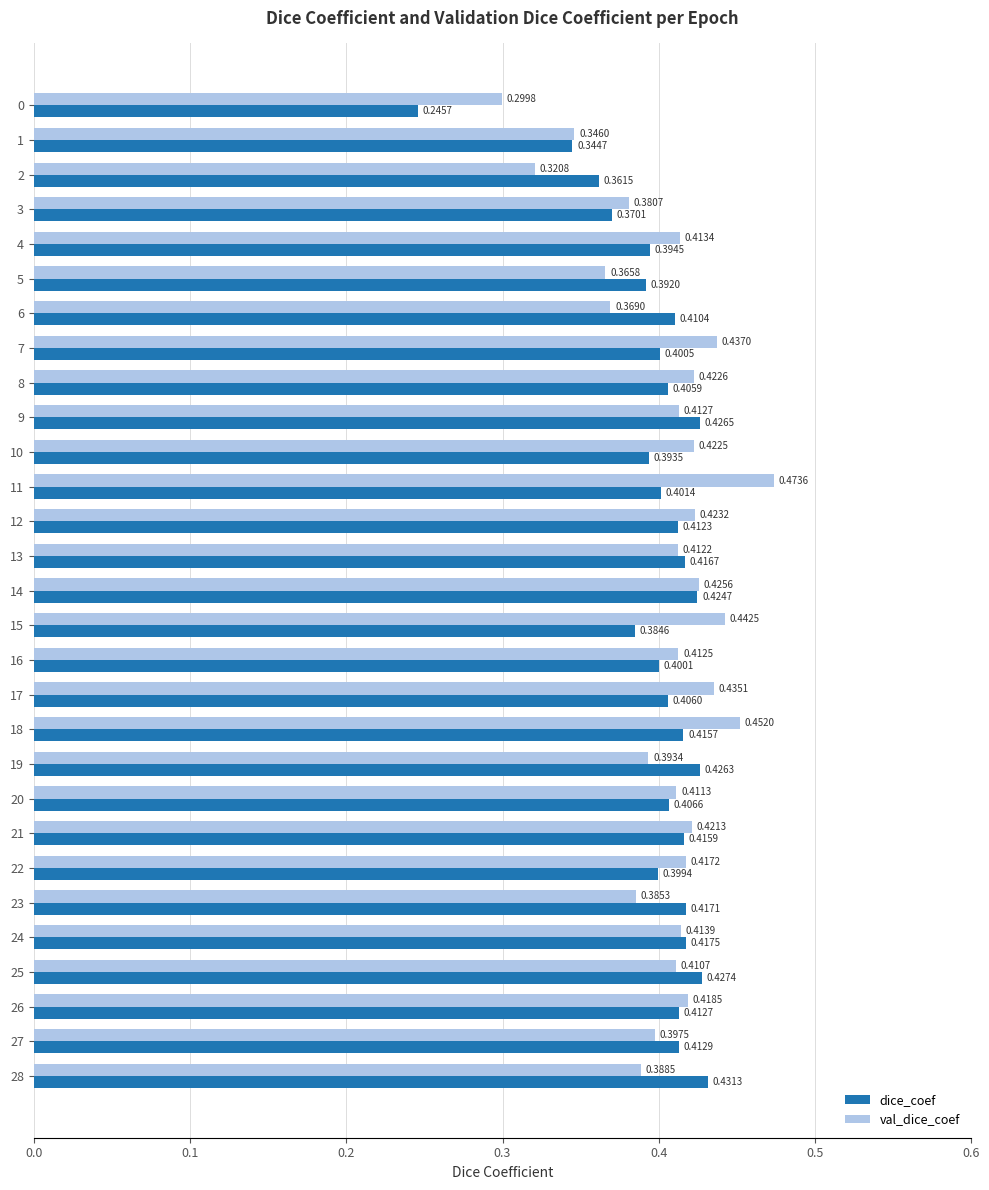

Which series has the largest range (max minus min)?

dice_coef